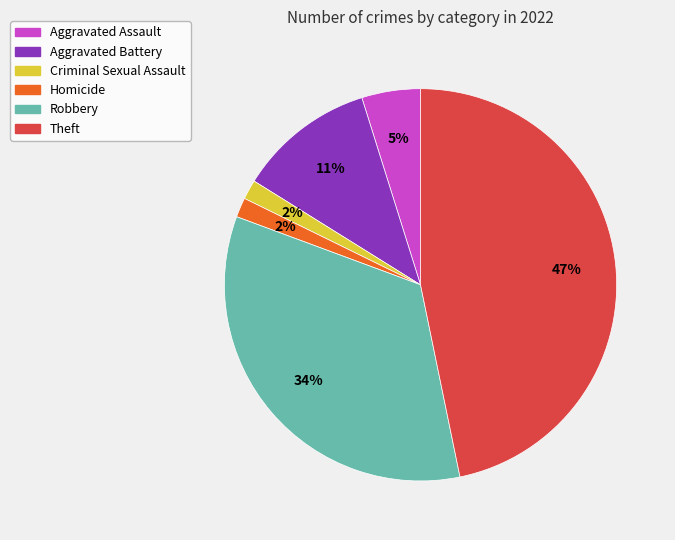

To the nearest percent, what is the difference between the largest and smallest slice percentages?

45%